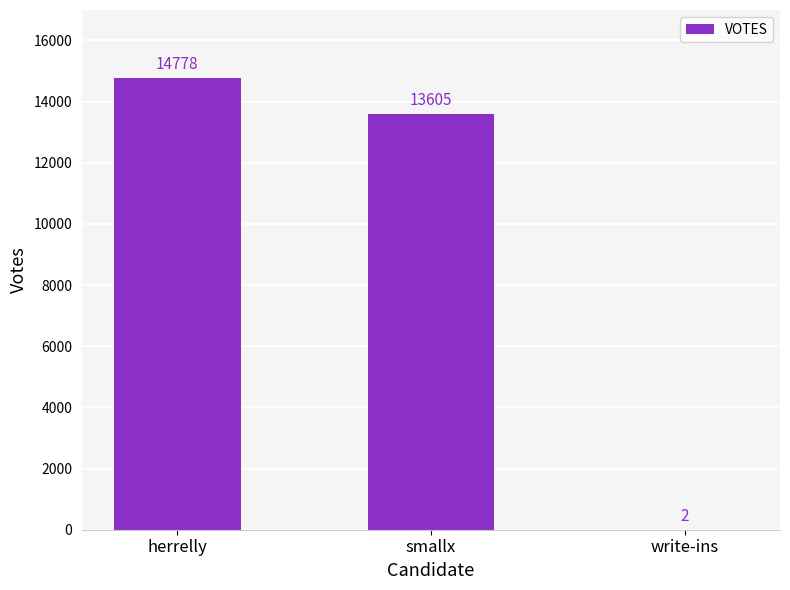

What is the change in value from herrelly to write-ins?

-14776